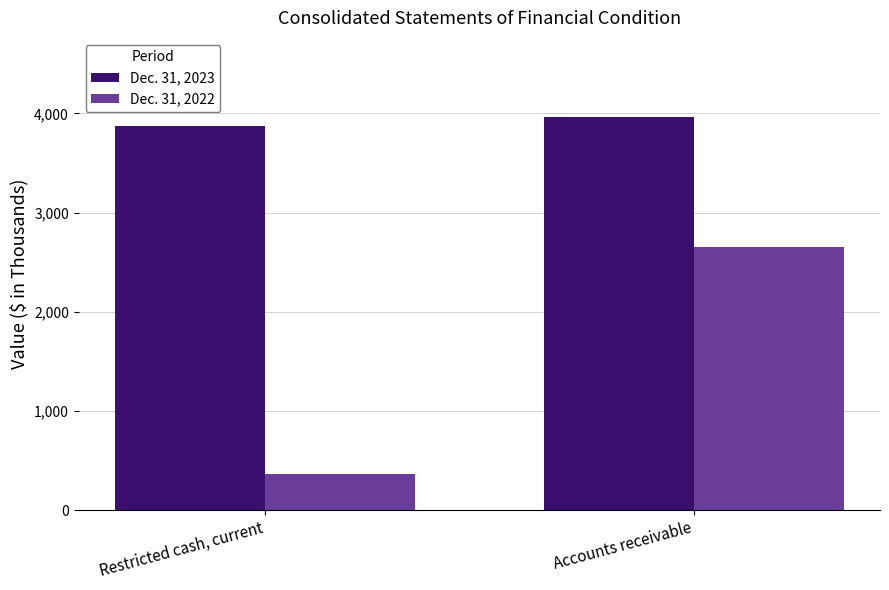

List the series in order of their overall mean, highest first.

Dec. 31, 2023, Dec. 31, 2022